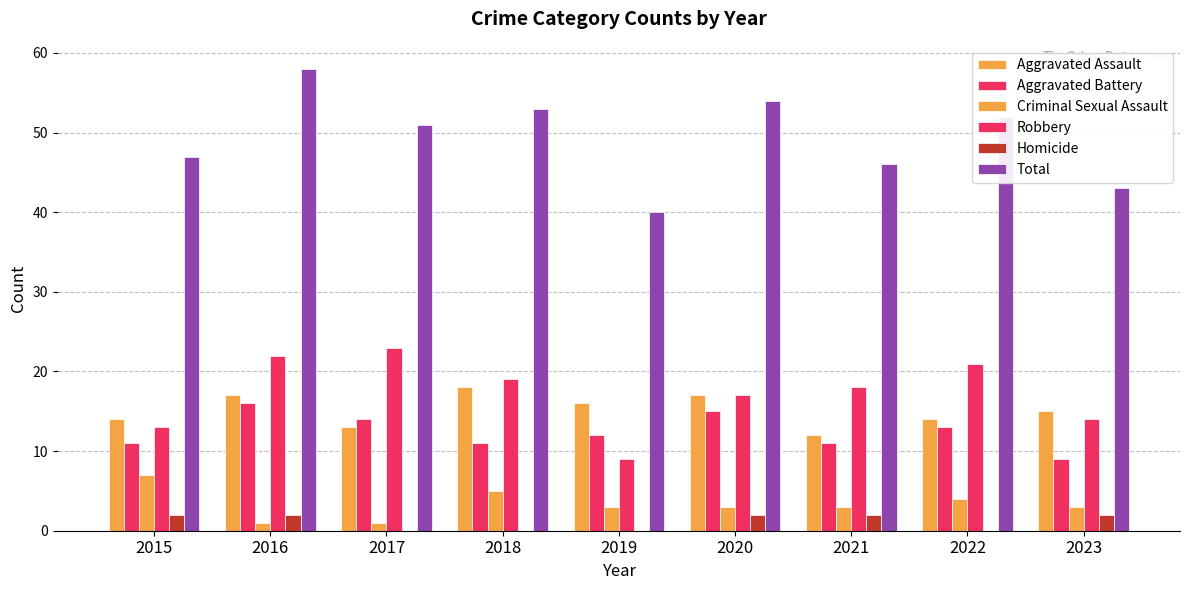

How many distinct data groups are displayed?

6